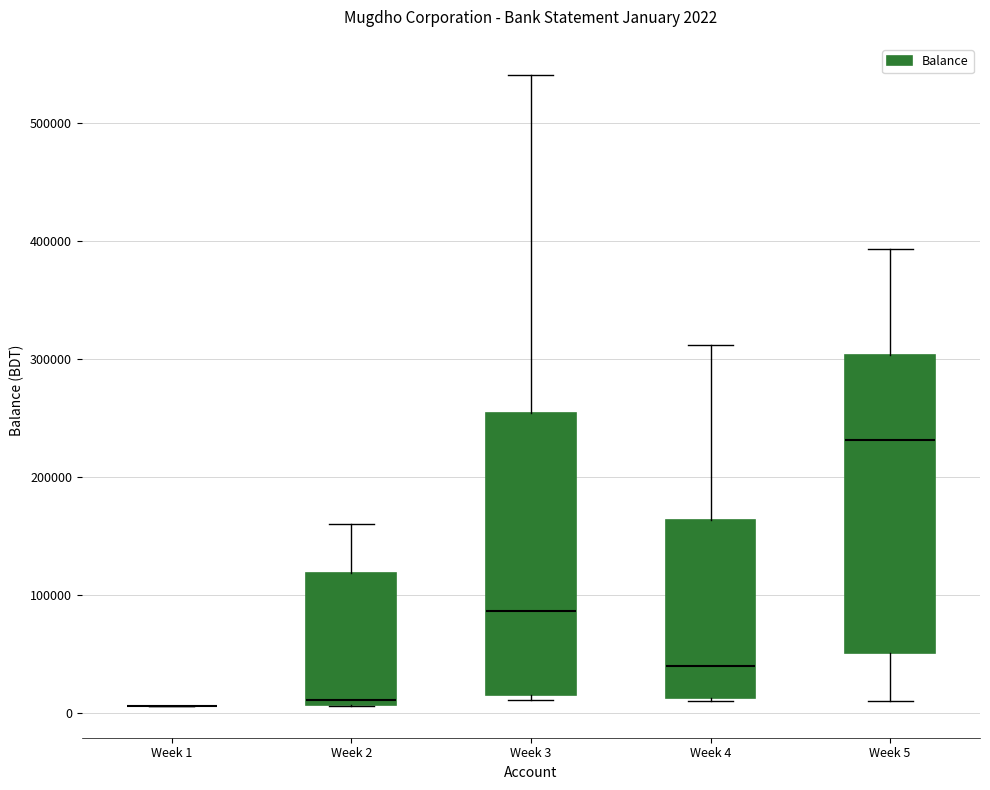

Which box is the tallest, from its lower edge to its upper edge?

Week 5